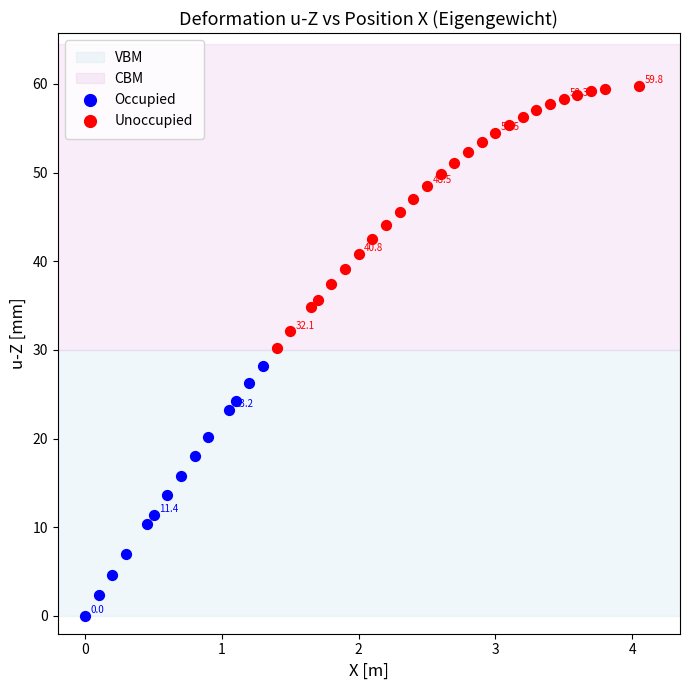

Which series contains the lowest Y value?

Occupied